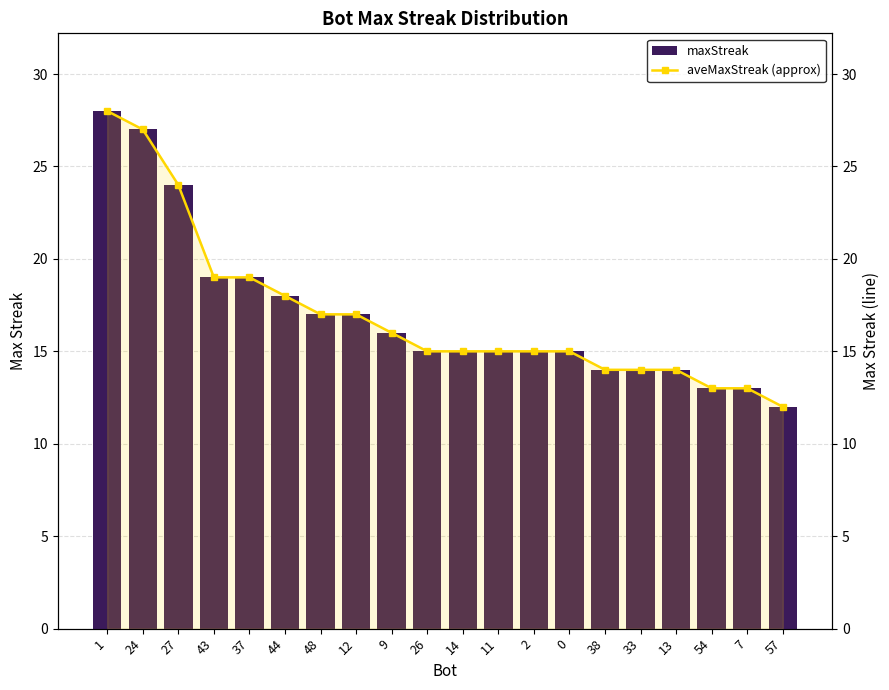

How many series are shown in this chart?

2